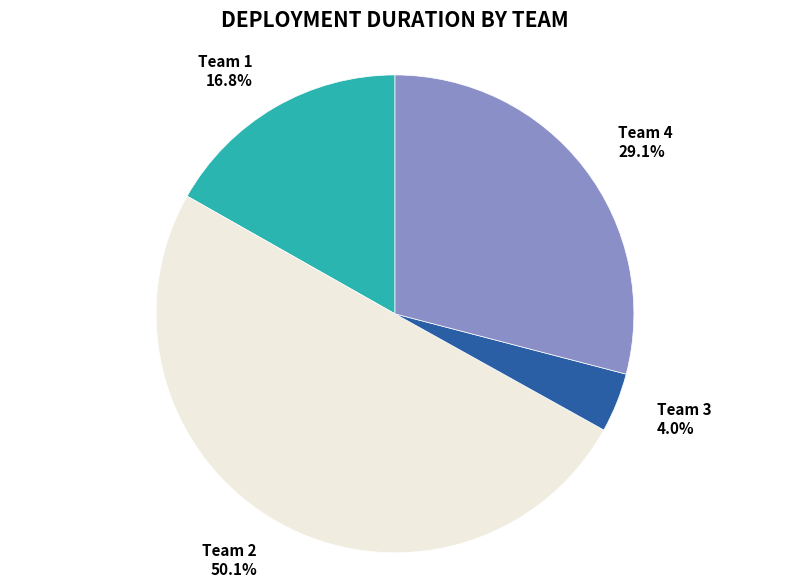

How many segments does this pie chart have?

4